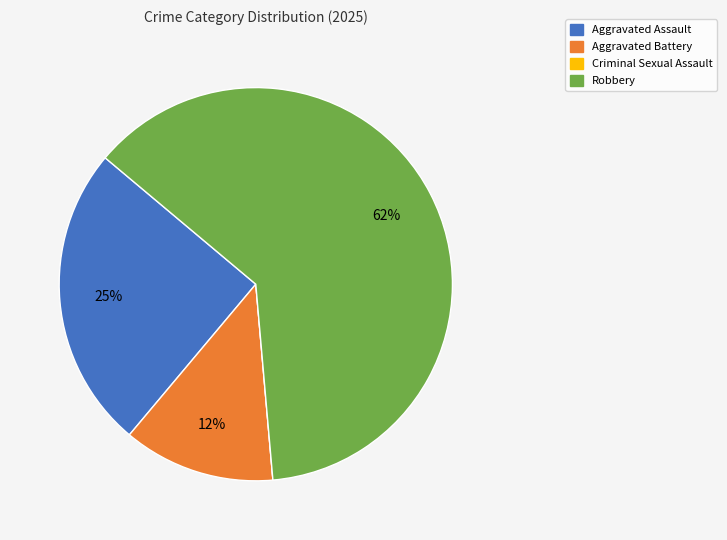

To the nearest percent, what is the average slice percentage?

25%